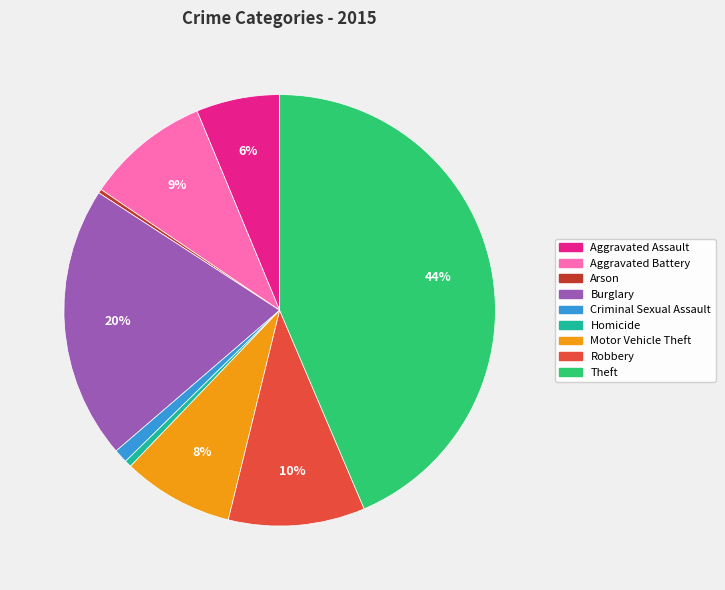

Is it true that Arson is 0% of the pie?

True